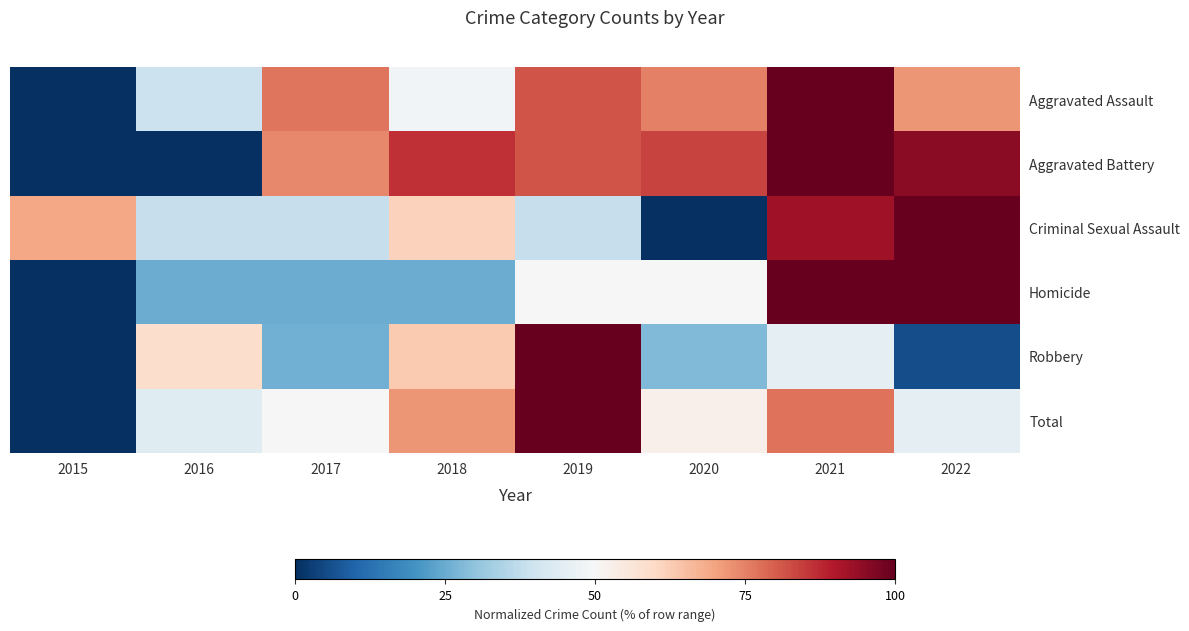

Which series has the largest total across all categories?

Aggravated Battery